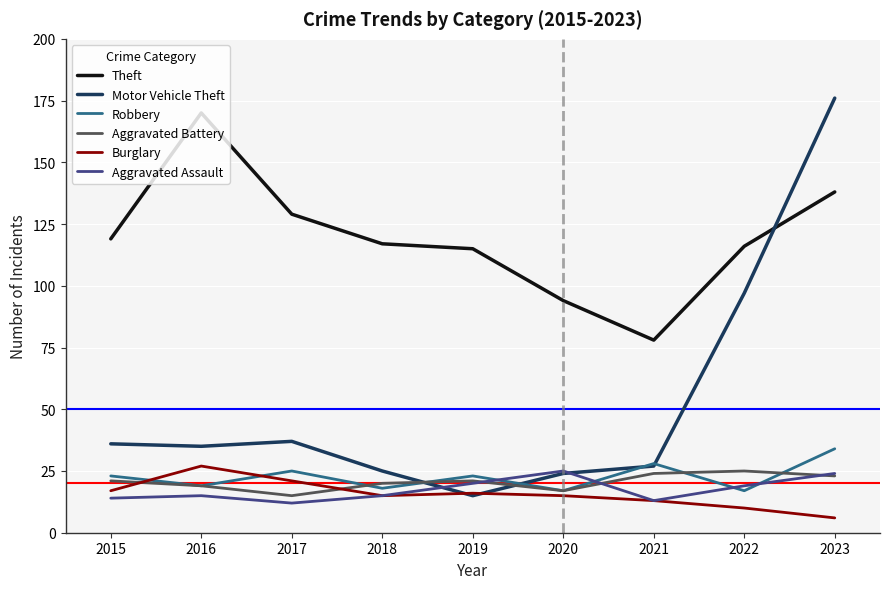

What is the difference between the Theft values at 2016 and 2017?

41